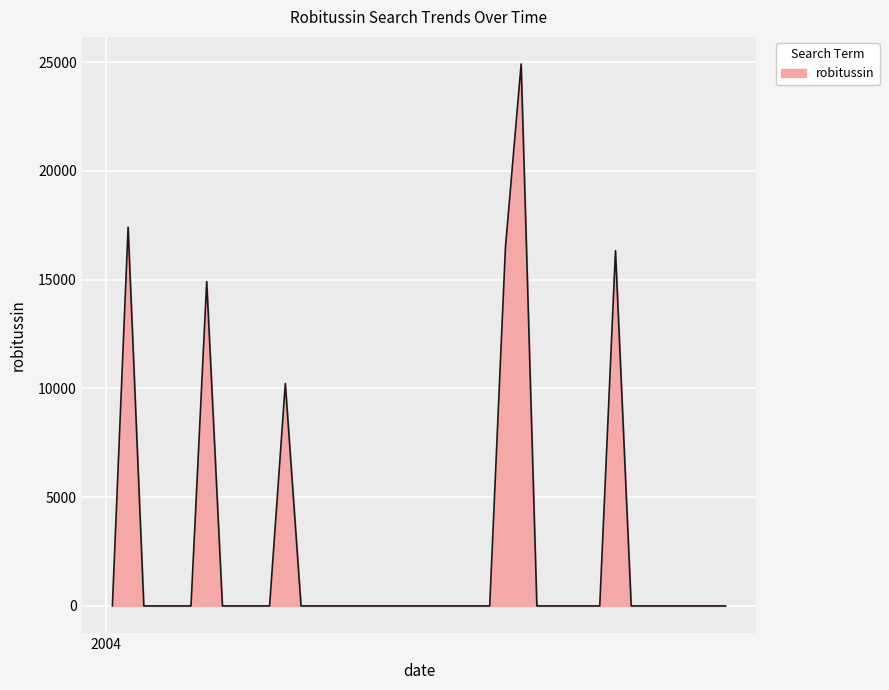

What is the maximum value shown in the chart?

24912.6